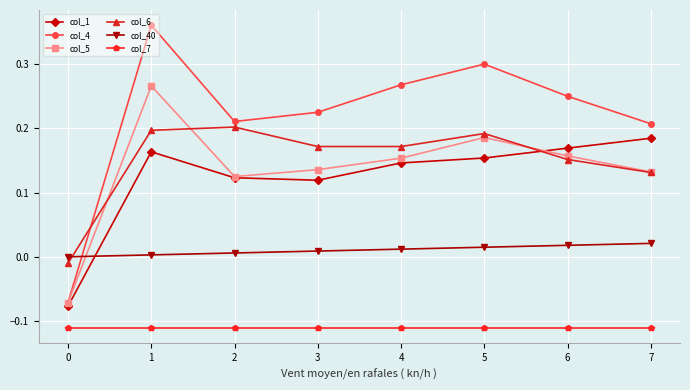

At which category is the sum across all series the highest?

1